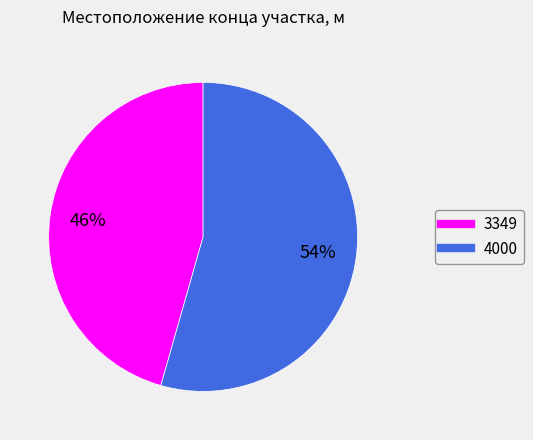

What is the smallest slice in the pie chart?

3349